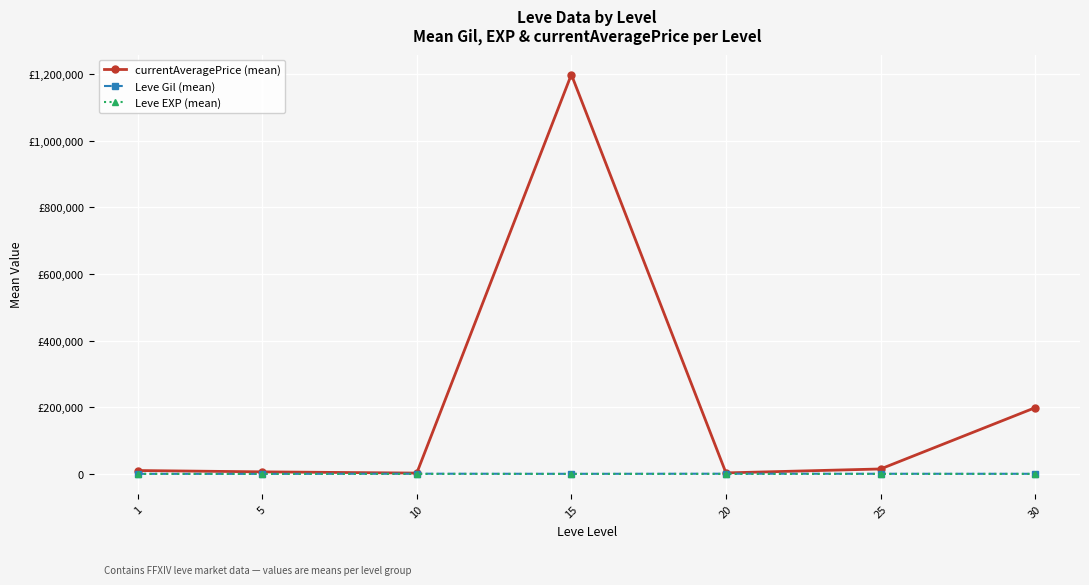

The Leve Gil (mean) series shows 775.8 at 25. True or false?

False